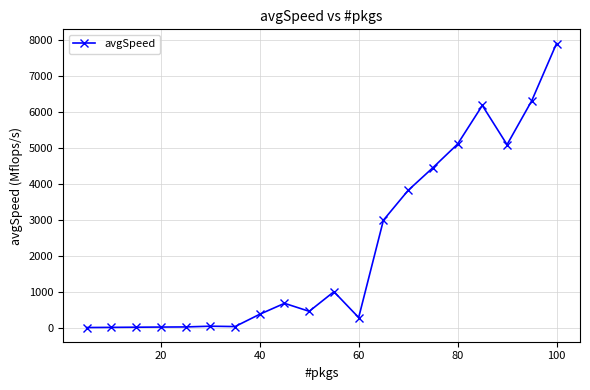

What is the sum of all values?

44758.1